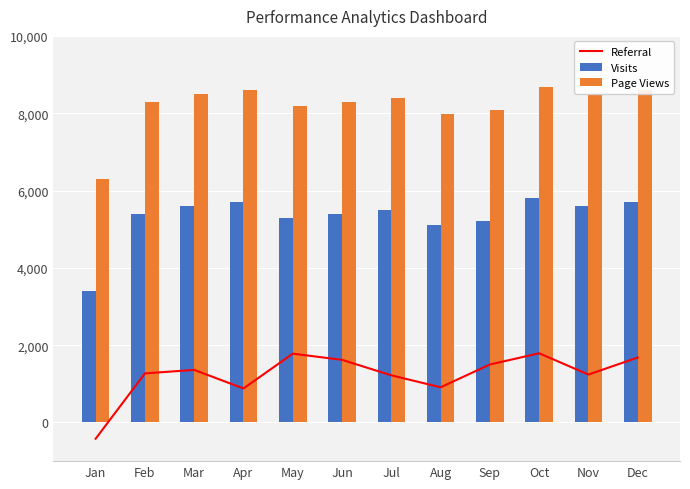

How many negative values does the Referral series have?

1